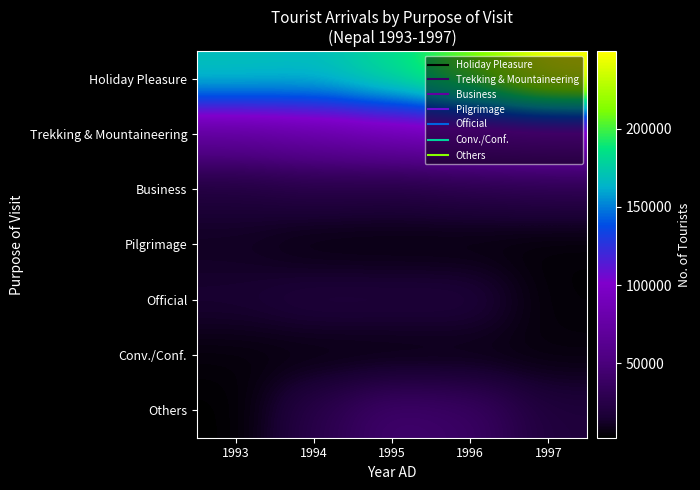

What is the difference between the highest and lowest values at 1993?

167713